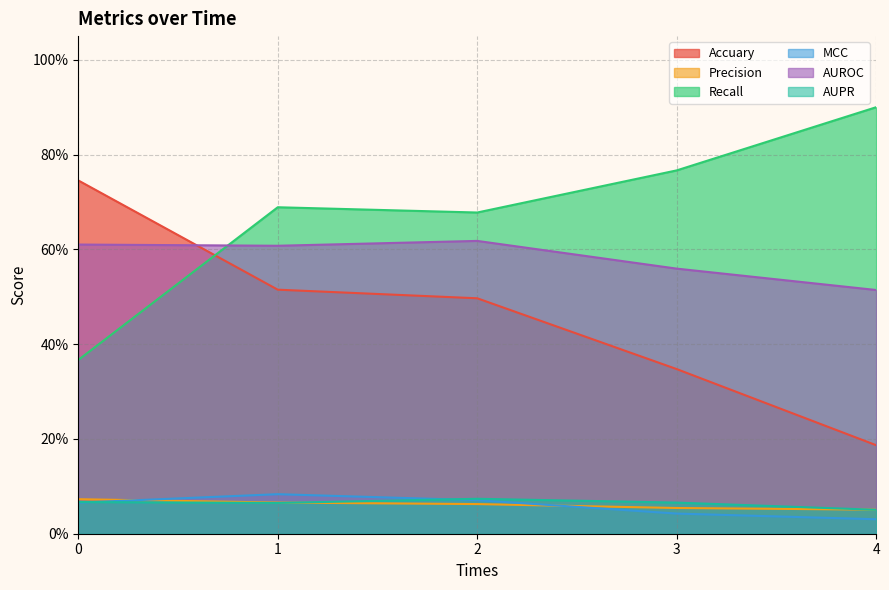

How many series are shown in this chart?

6